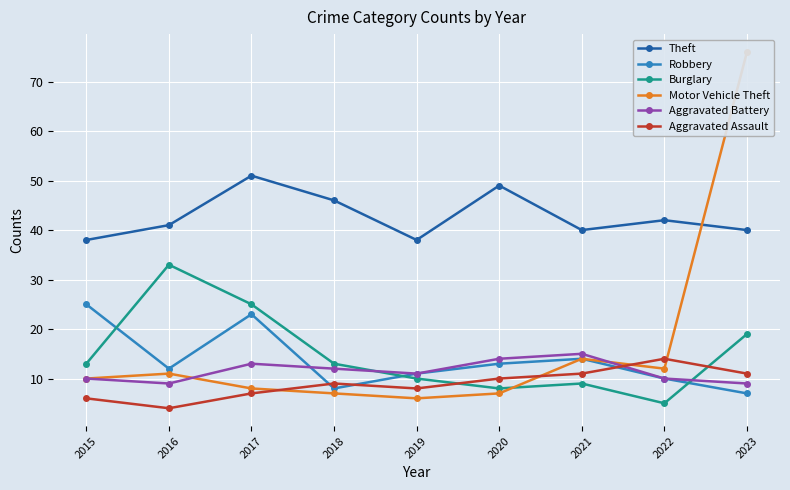

True or false: Robbery has a value of 7 at 2023.

True